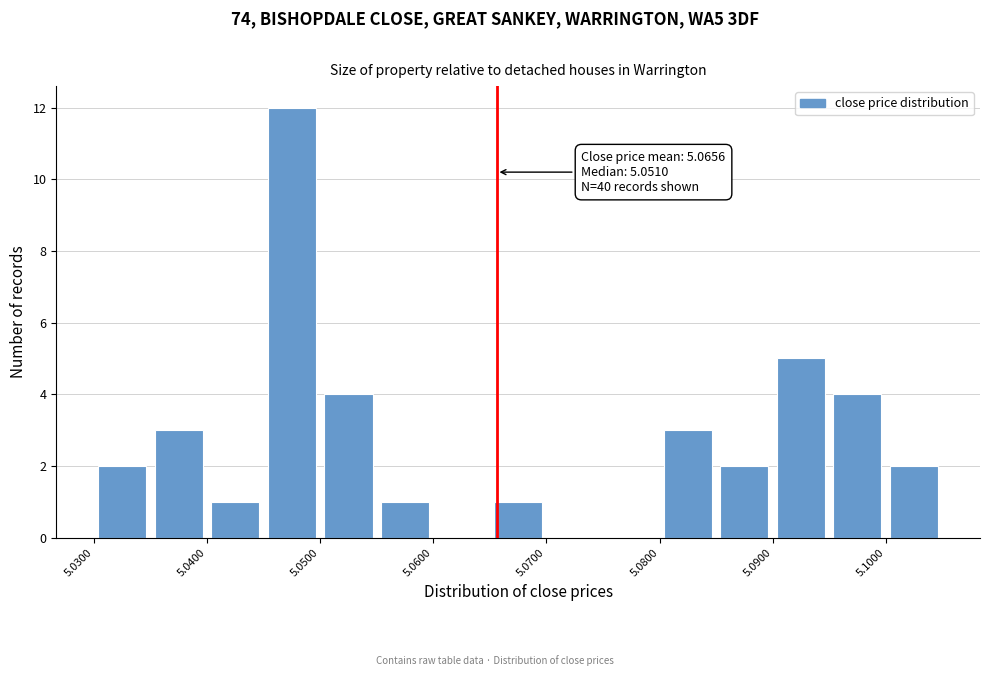

Which range on the x-axis has the tallest bar?

5.045 to 5.050